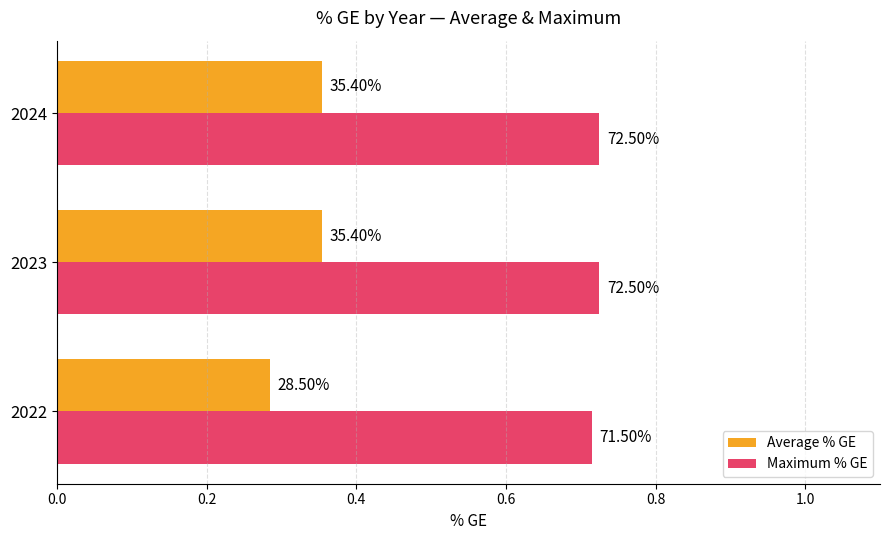

What are all the series names shown in the legend?

Average % GE, Maximum % GE